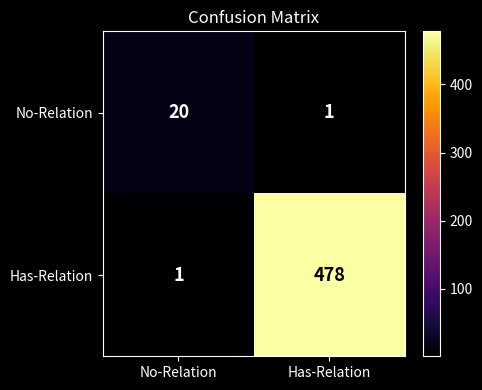

What is the difference between the maximum and minimum values in the Has-Relation series?

477